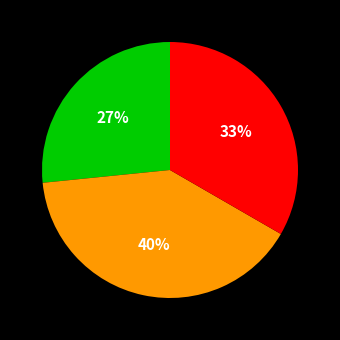

Does any single category account for the majority?

No